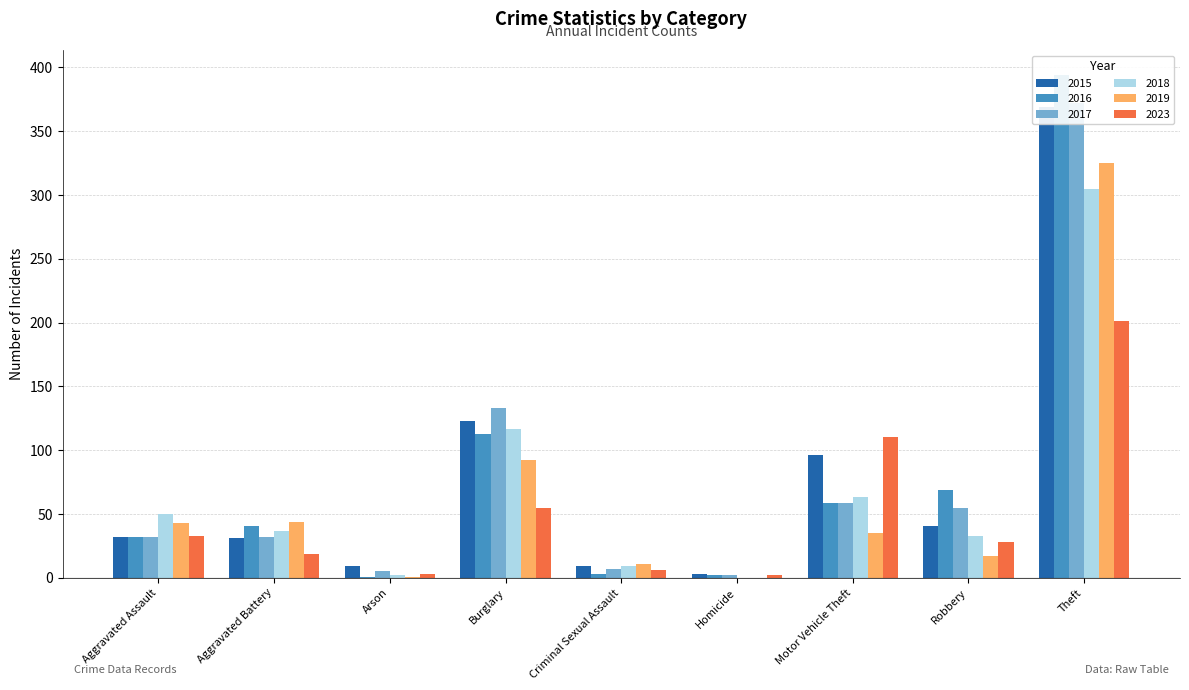

Which series changed the most between Aggravated Assault and Criminal Sexual Assault?

2018